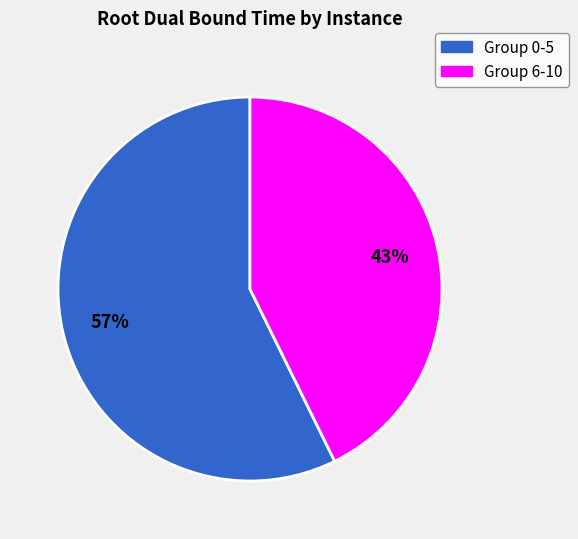

Is there a majority slice in this chart?

Yes